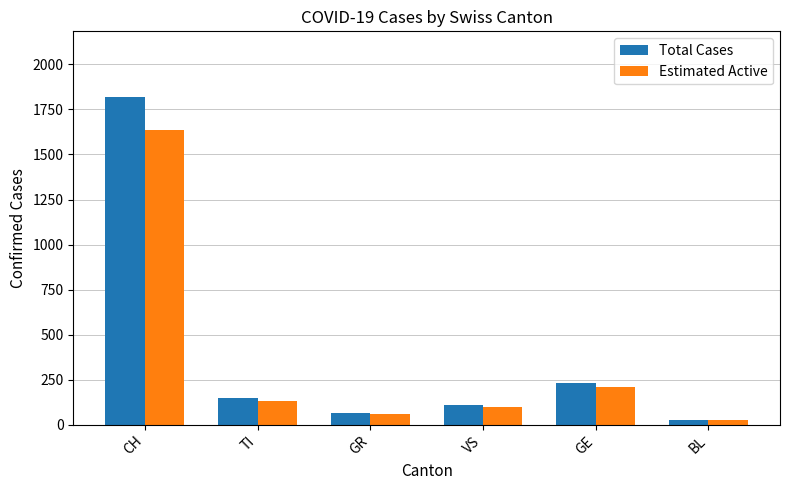

Reading left to right, extract all data points from this chart.

Total Cases: 1820	147	63	109	232	28
Estimated Active: 1638	132	57	98	209	25